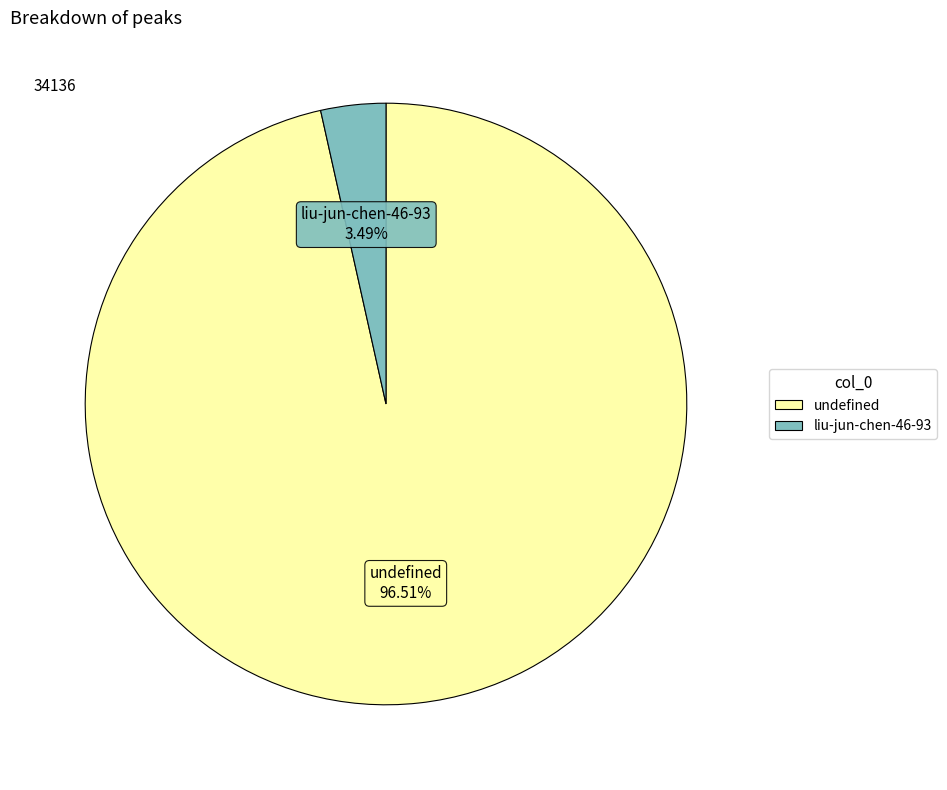

How many segments does this pie chart have?

2